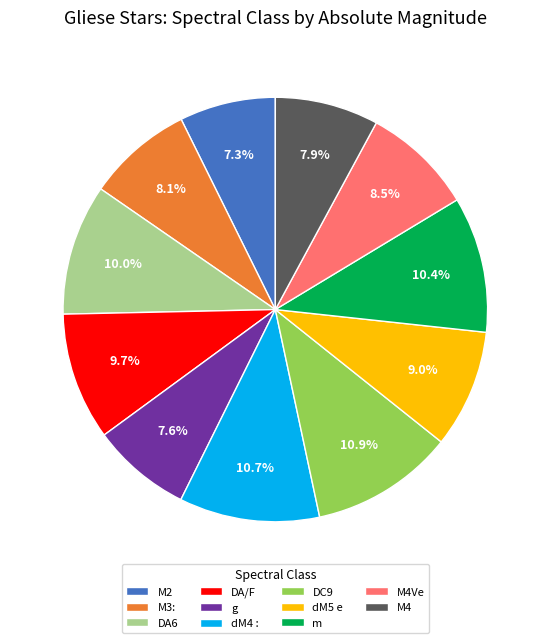

Combined, what portion of the pie is M3: and DC9?

19.0%